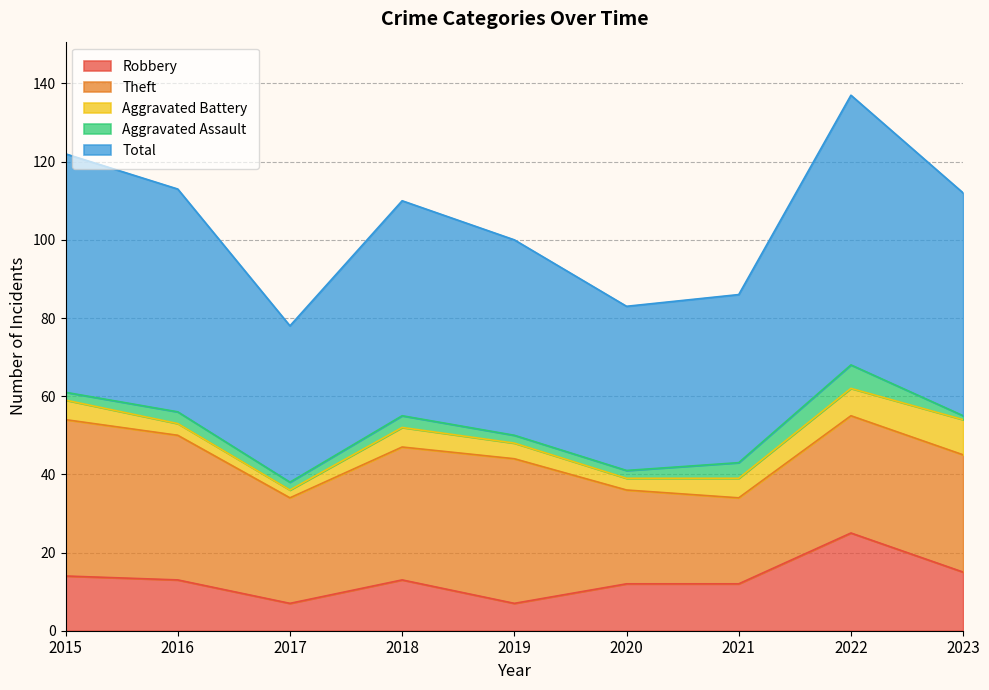

True or false: Aggravated Assault has more than 2 points higher than both neighbors.

True